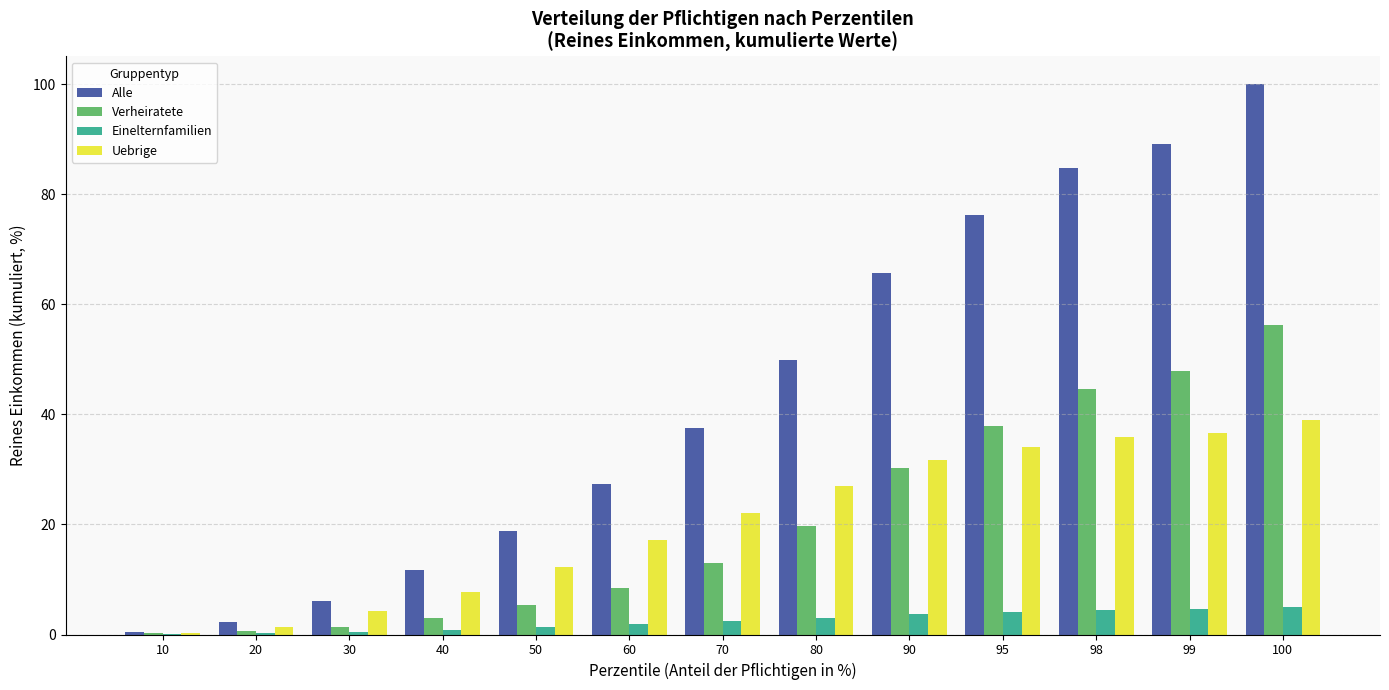

Which category has the highest value across all series?

100